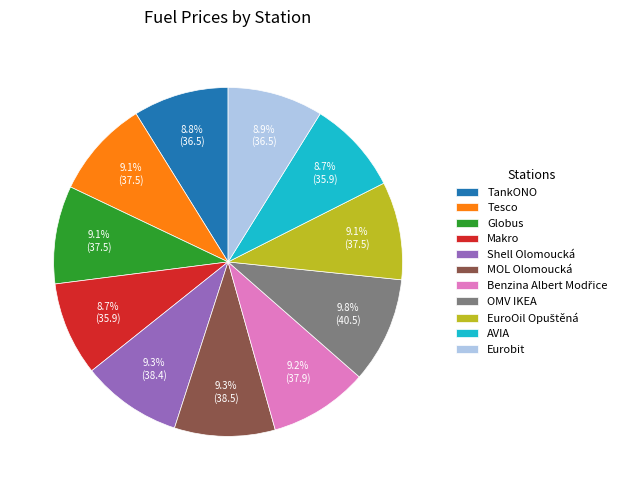

To the nearest percent, what percentage of the pie is Tesco?

9%